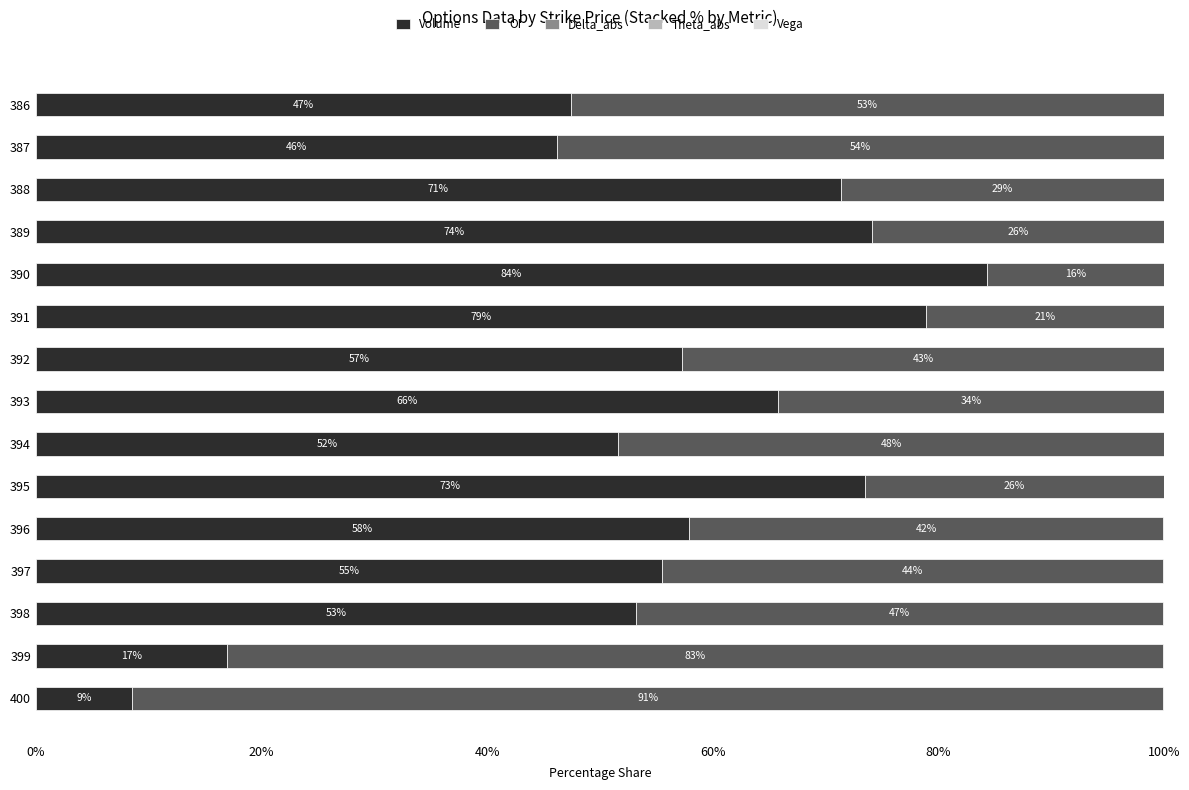

The value of Volume at 388 is 107.5. True or false?

False